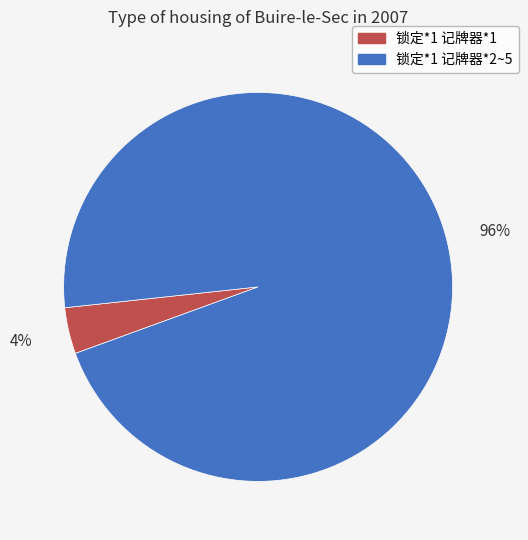

How many slices are in this pie chart?

2